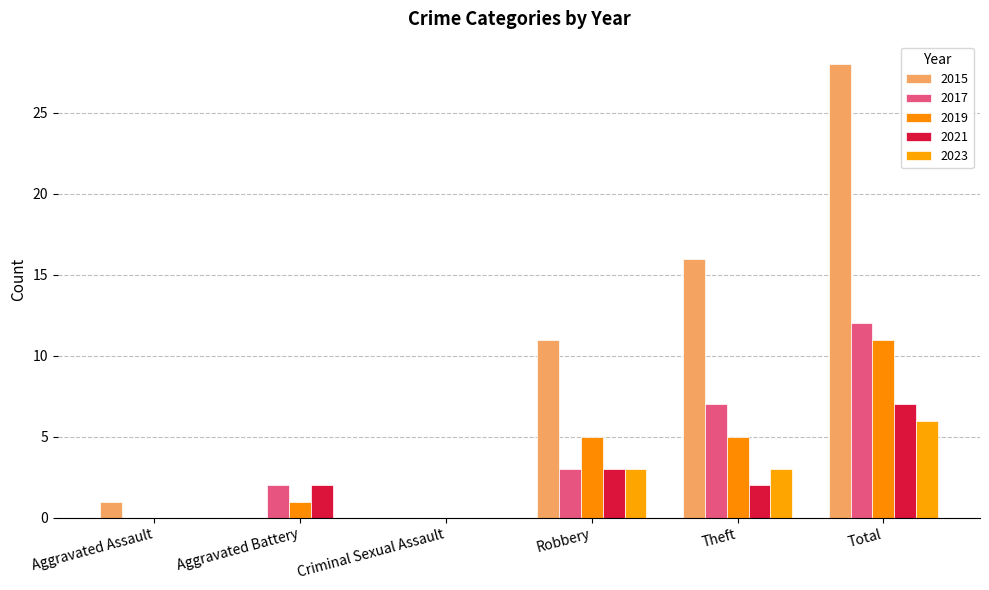

Which category has the lowest value in the 2023 series?

Aggravated Assault